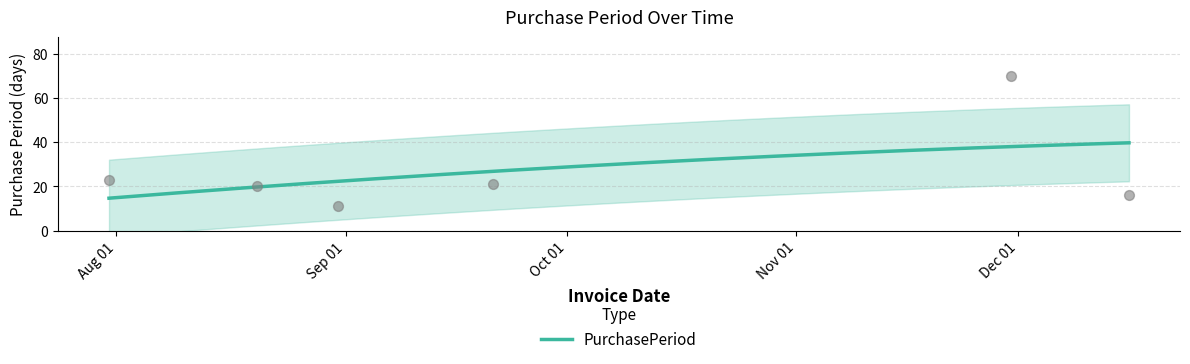

What is the ratio of the value at 2015-08-31 to the value at 2015-09-21?

0.5